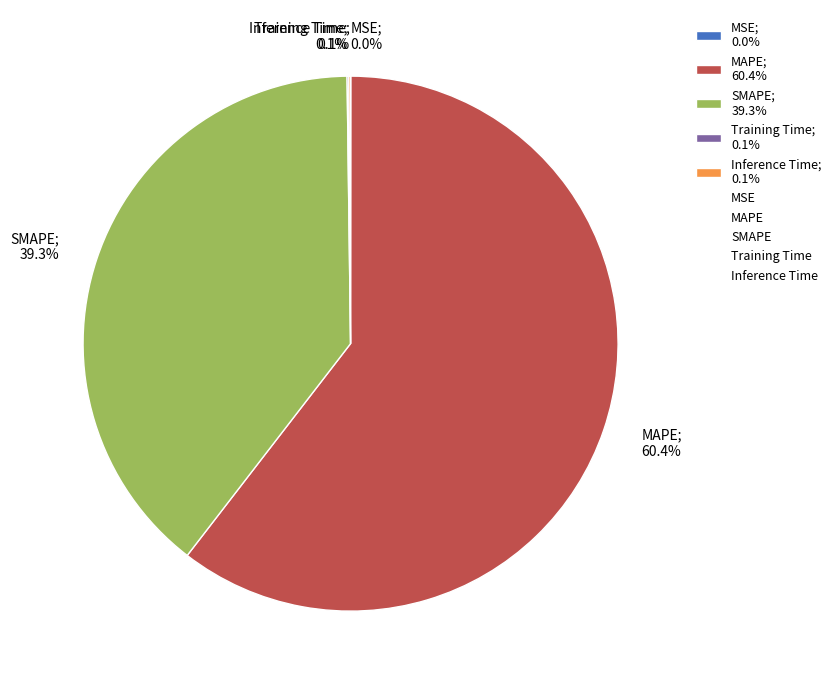

Does any single category account for the majority?

Yes